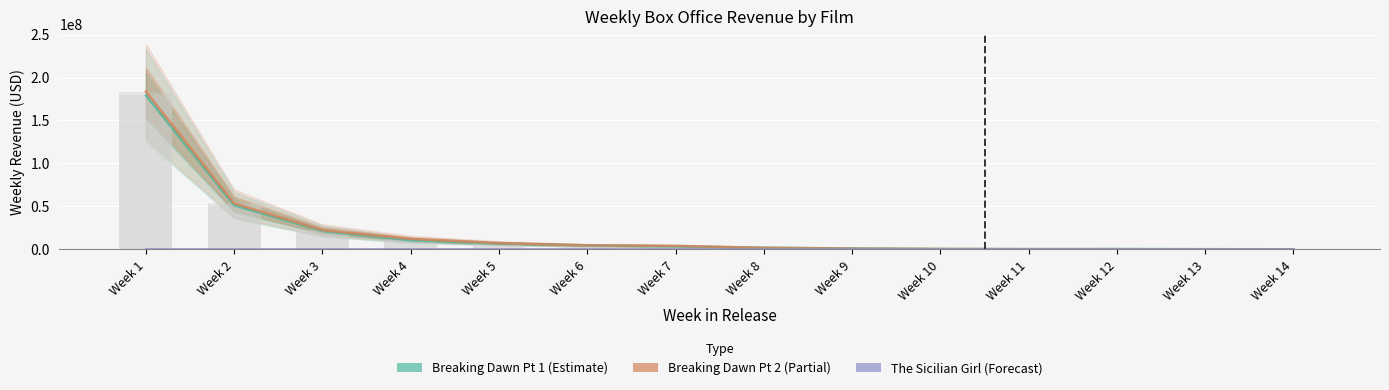

Reading right to left, what are all the values shown in this chart?

The Twilight Saga: Breaking Dawn, Part 1: Week 14=73788	Week 13=223456	Week 12=393179	Week 11=225286	Week 10=417685	Week 9=1084054	Week 8=1926047	Week 7=3473842	Week 6=4667895	Week 5=6671820	Week 4=10546814	Week 3=21192323	Week 2=51242509	Week 1=179148435
The Twilight Saga: Breaking Dawn, Part 2: Week 14=0	Week 13=0	Week 12=184378	Week 11=290135	Week 10=474932	Week 9=850445	Week 8=1773292	Week 7=4076510	Week 6=4674042	Week 5=7315665	Week 4=12155305	Week 3=22352260	Week 2=53457834	Week 1=183724670
The Sicilian Girl: Week 14=1182	Week 13=2336	Week 12=1656	Week 11=1030	Week 10=5577	Week 9=8821	Week 8=13407	Week 7=12918	Week 6=1427	Week 5=2311	Week 4=2110	Week 3=6462	Week 2=8870	Week 1=3132